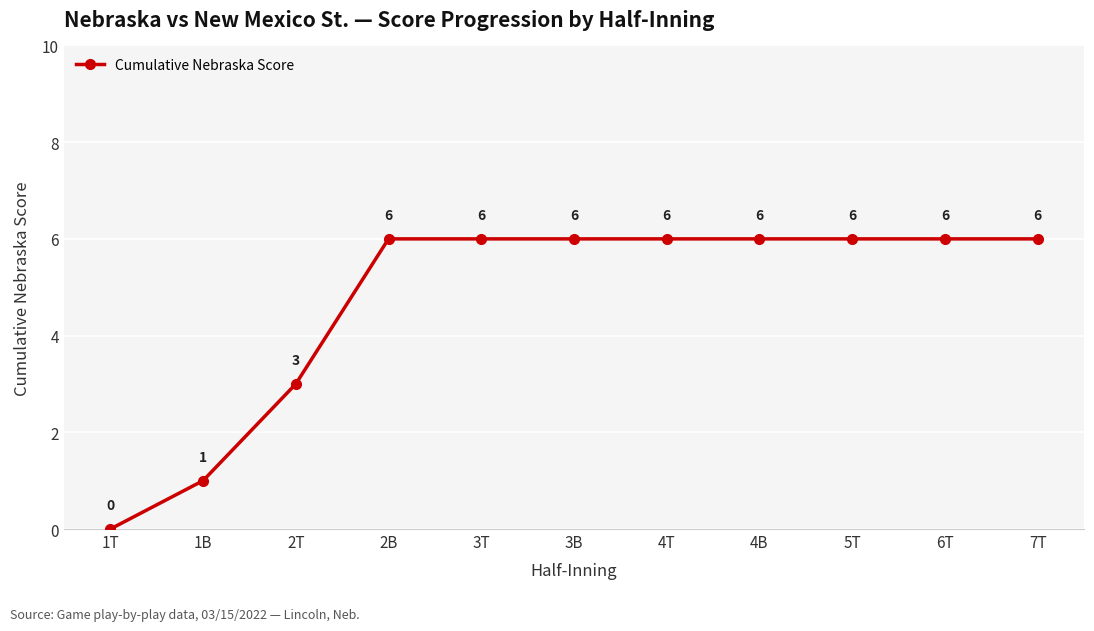

What is the value of the 3rd point from the left?

3